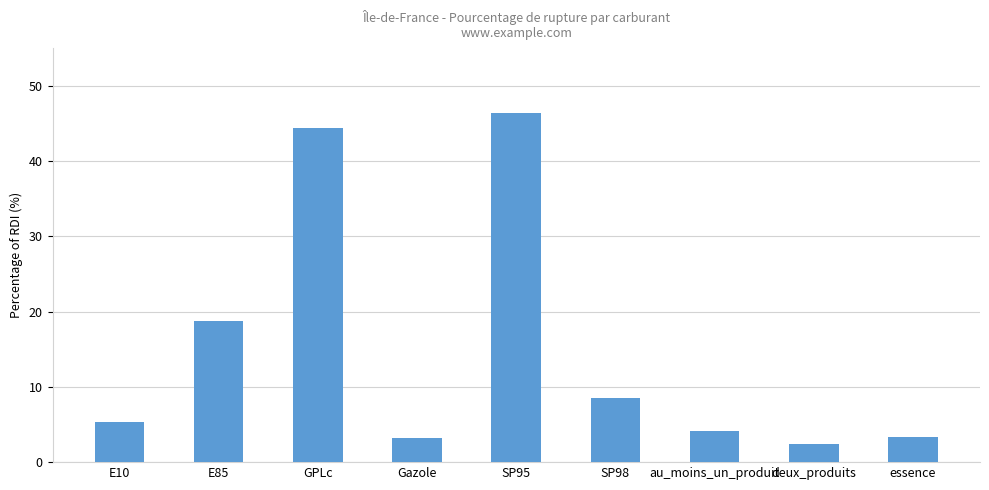

What is the average value?

15.2